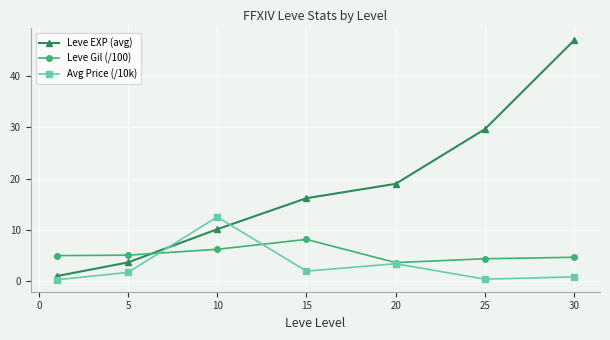

How many intersections are there between Leve Gil (/100) and Leve EXP (avg)?

1